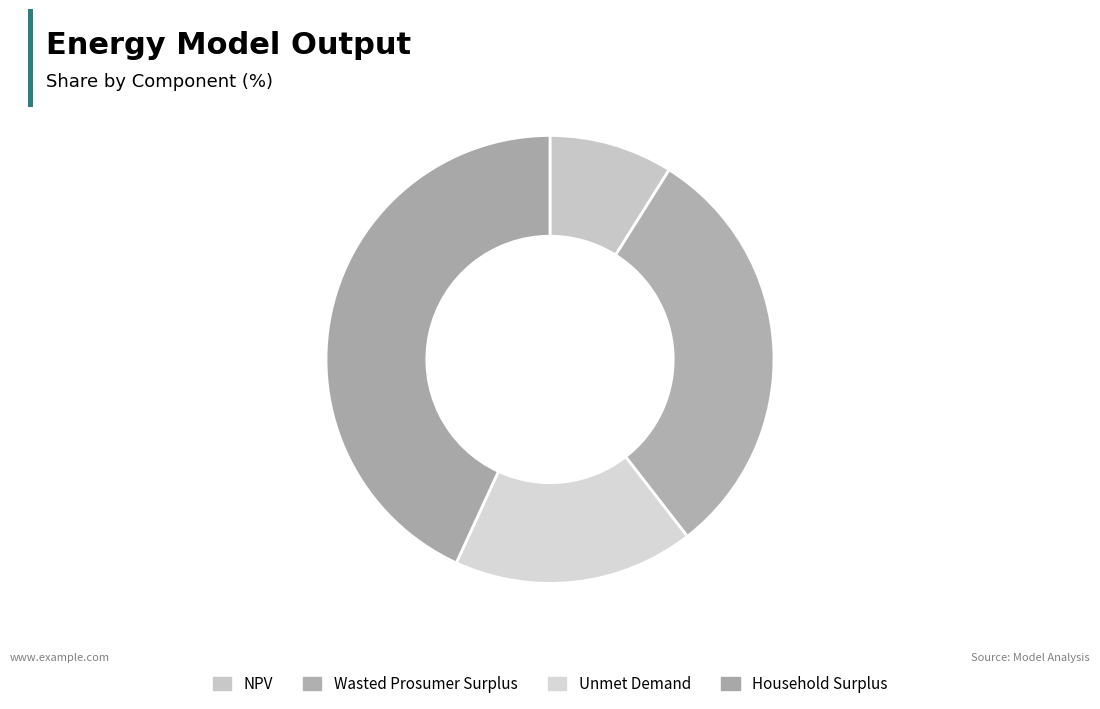

Which slice is the largest?

Household Surplus